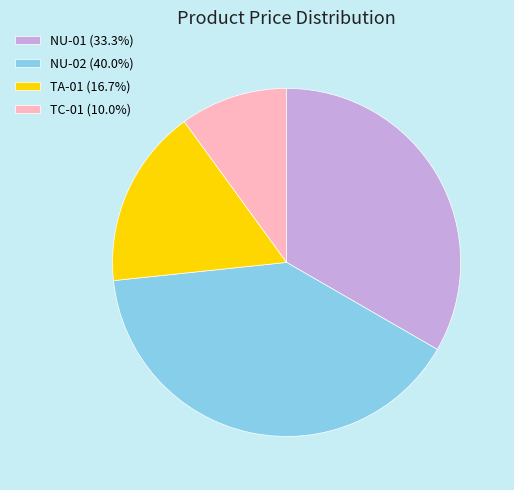

How many slices are in this pie chart?

4